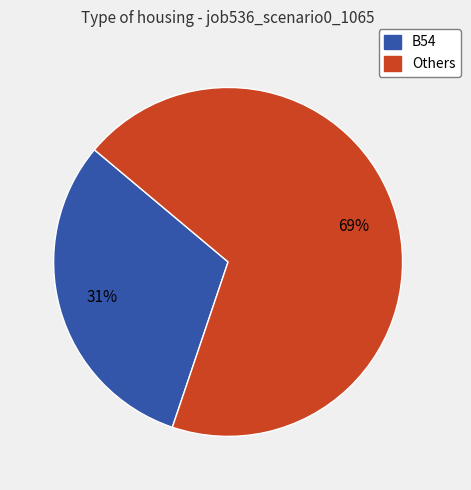

How many slices are in this pie chart?

2